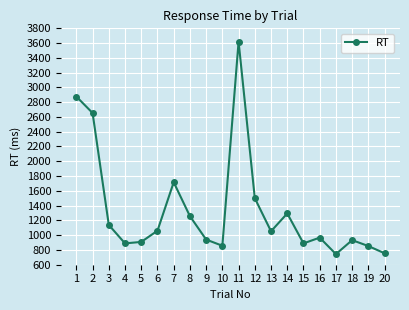

How many lines are shown in the chart?

1